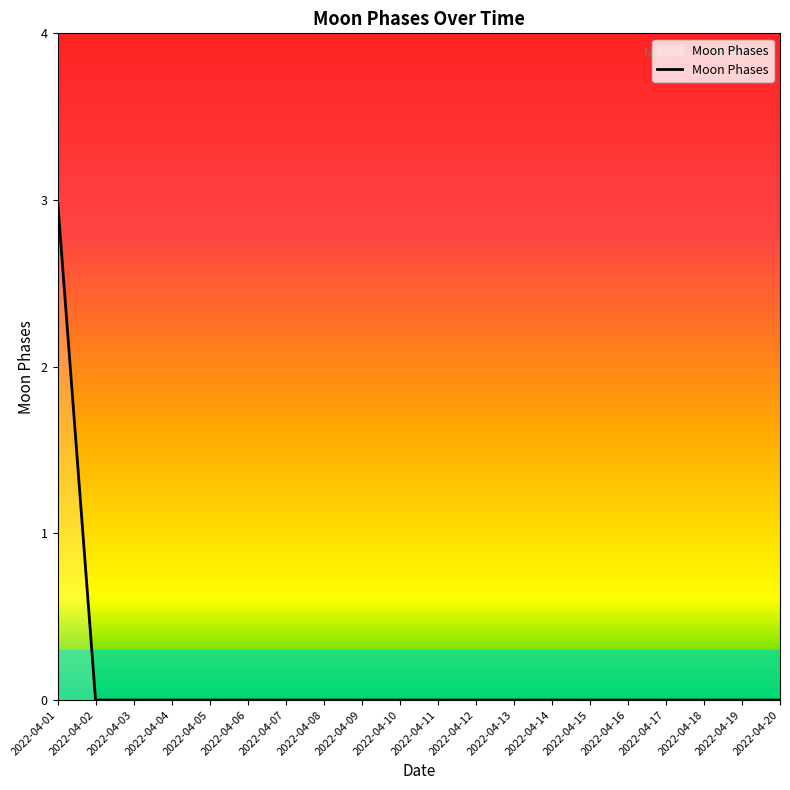

How many values are between 0 and 1?

19